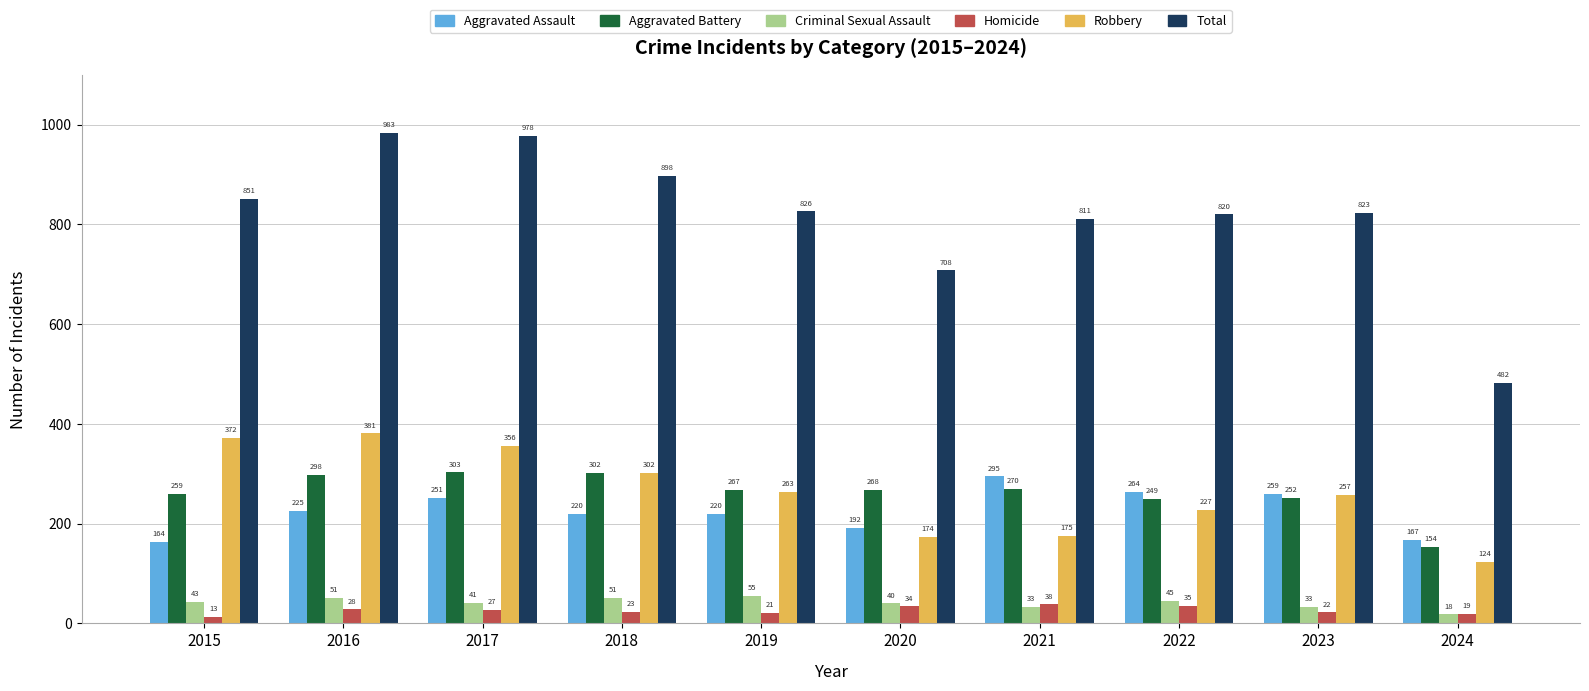

Rank the series by their maximum value, from highest to lowest.

Total, Robbery, Aggravated Battery, Aggravated Assault, Criminal Sexual Assault, Homicide